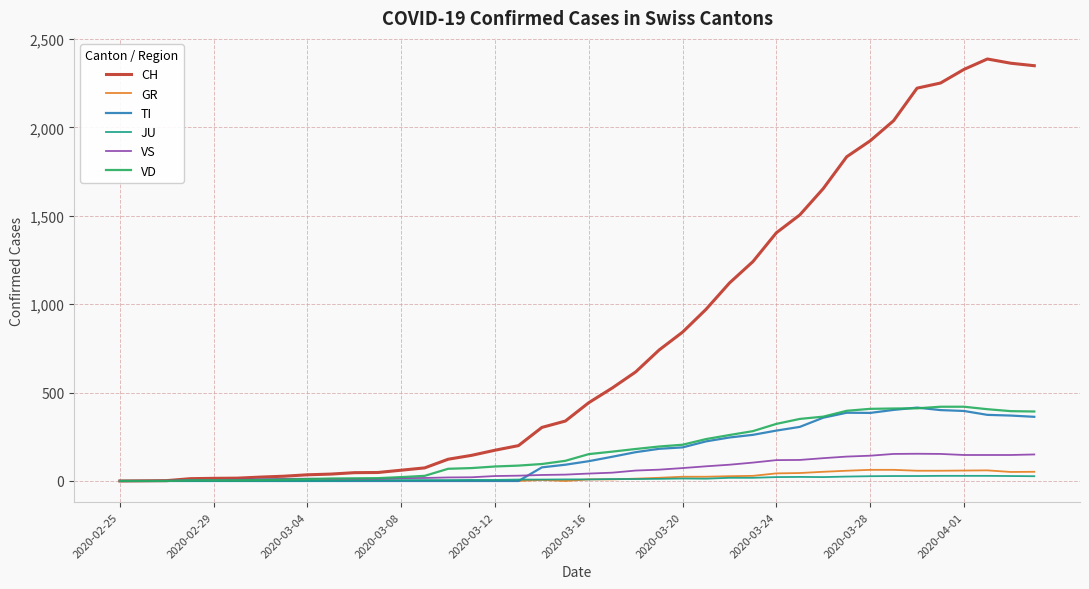

What is the highest value of the TI series?

415